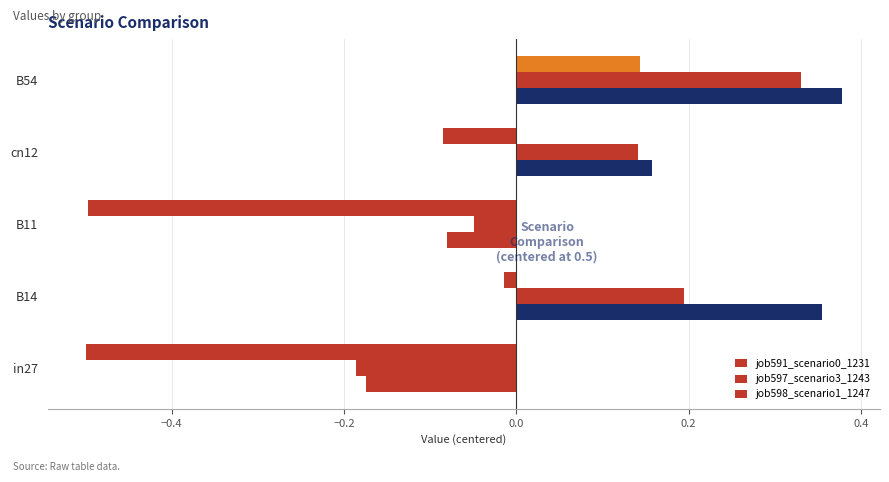

How many distinct data groups are displayed?

3